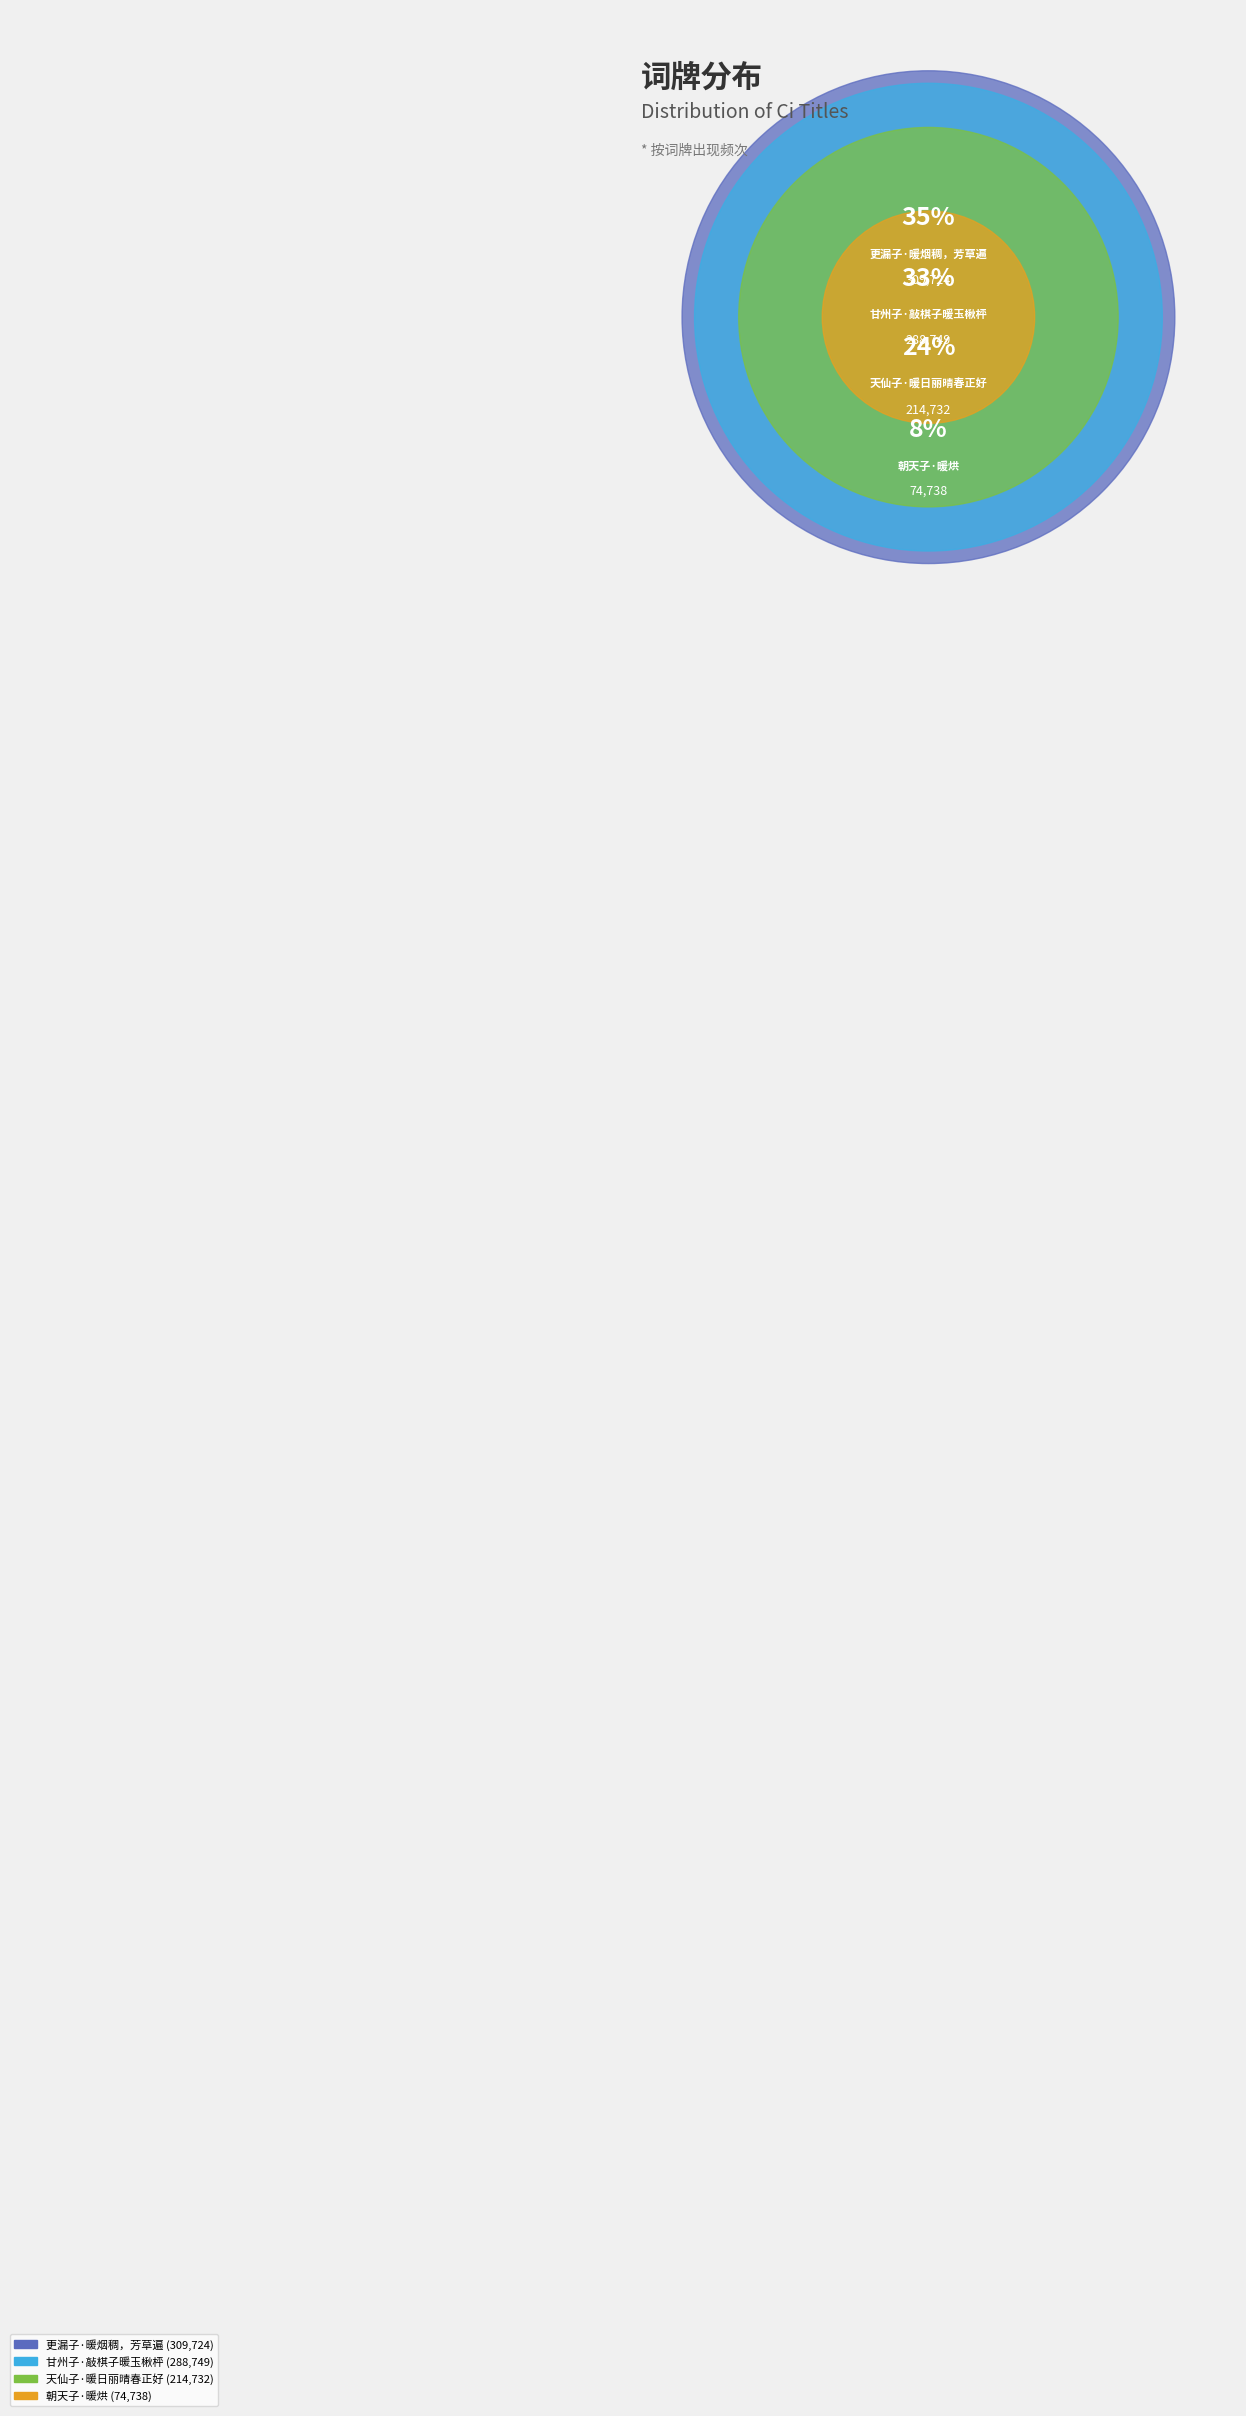

Which category has the smallest portion of the pie?

朝天子·暖烘